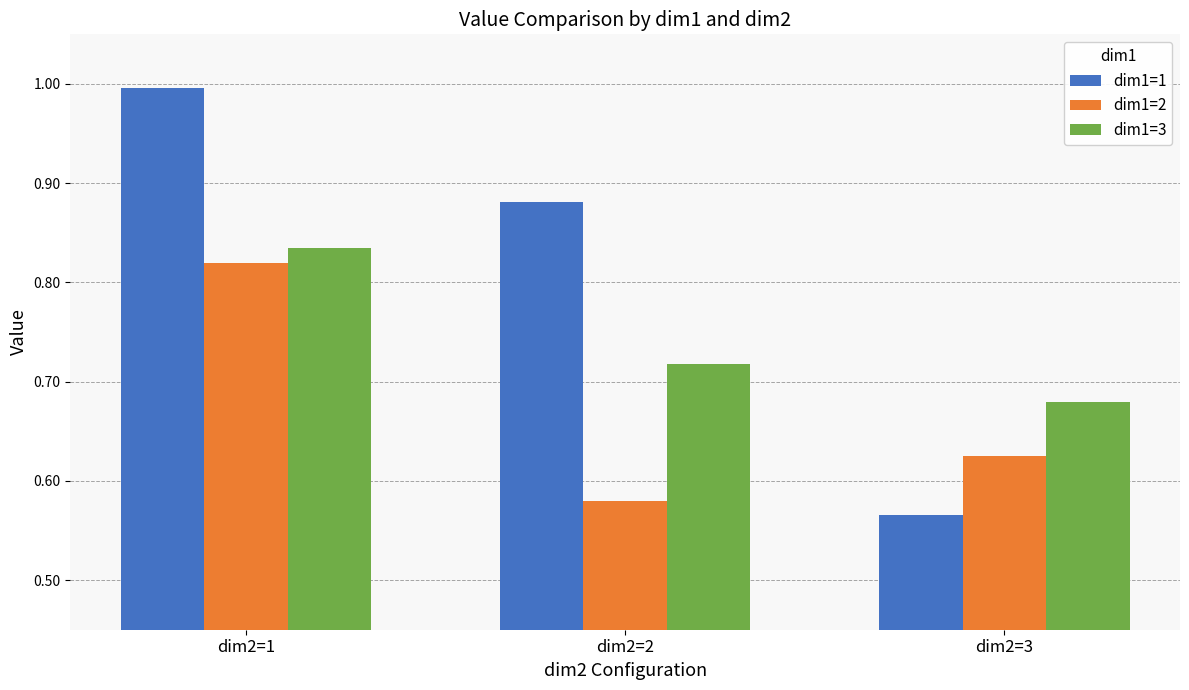

Is it true that dim1=3 equals 1.2 at dim2=2?

False